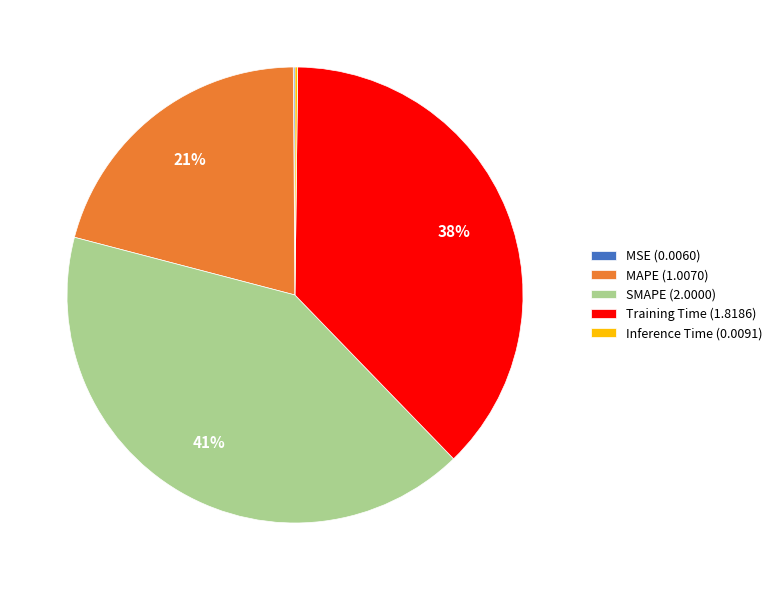

To the nearest percent, what is the difference between the largest and smallest slice percentages?

41%